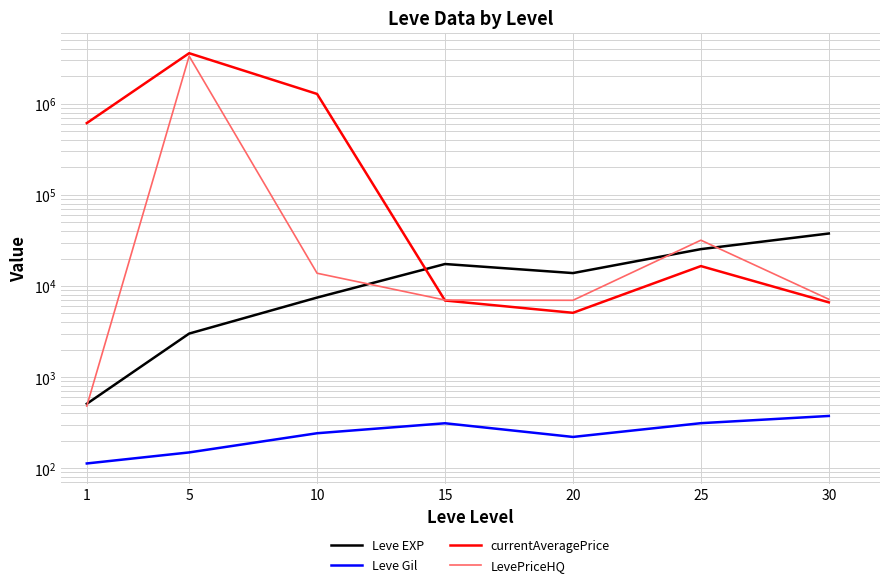

List the series in order of their peak value, lowest first.

Leve Gil, Leve EXP, LevePriceHQ, currentAveragePrice